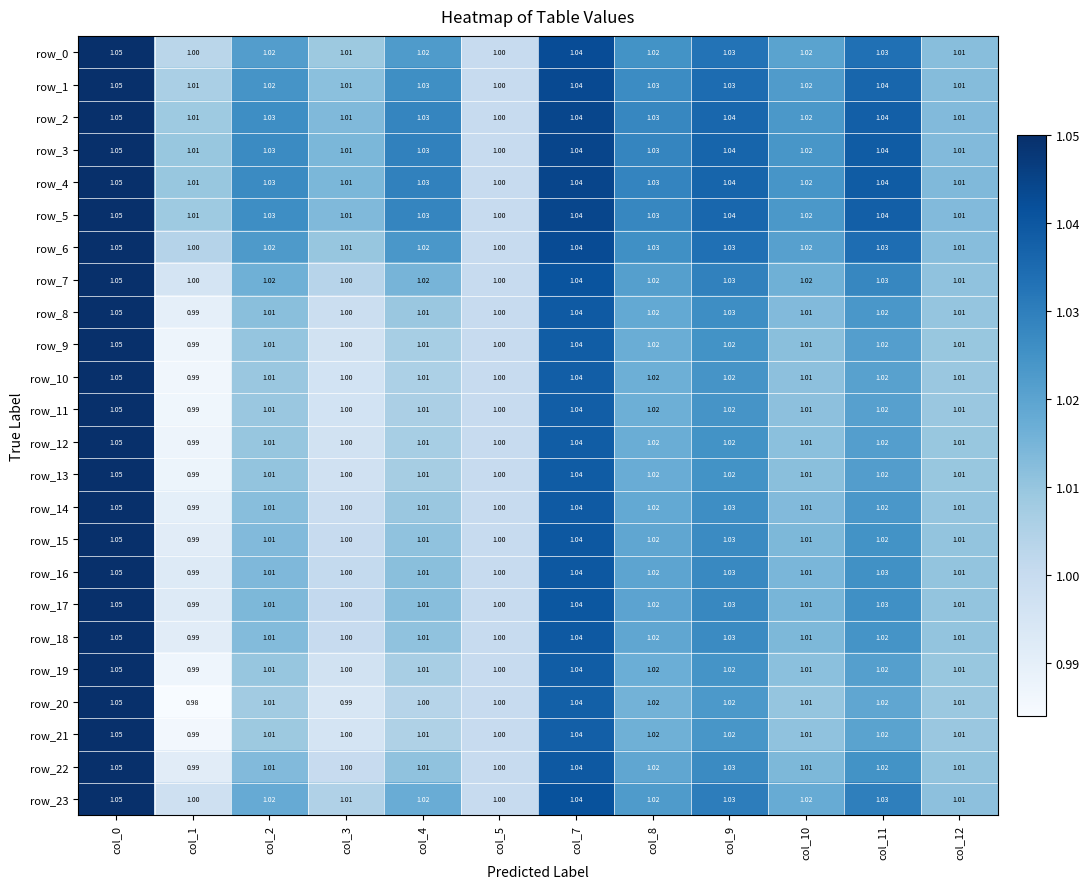

What is the total value across all series at col_12?

24.2